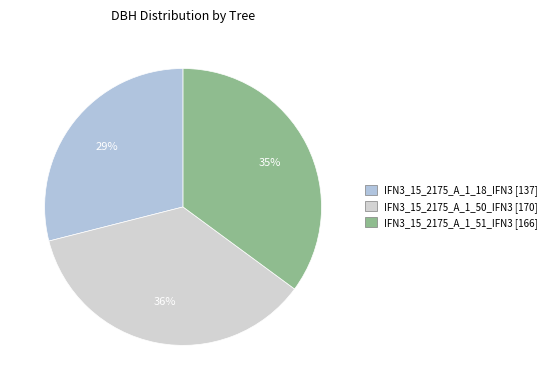

To the nearest percent, what percentage of the pie is IFN3_15_2175_A_1_51_IFN3?

35%